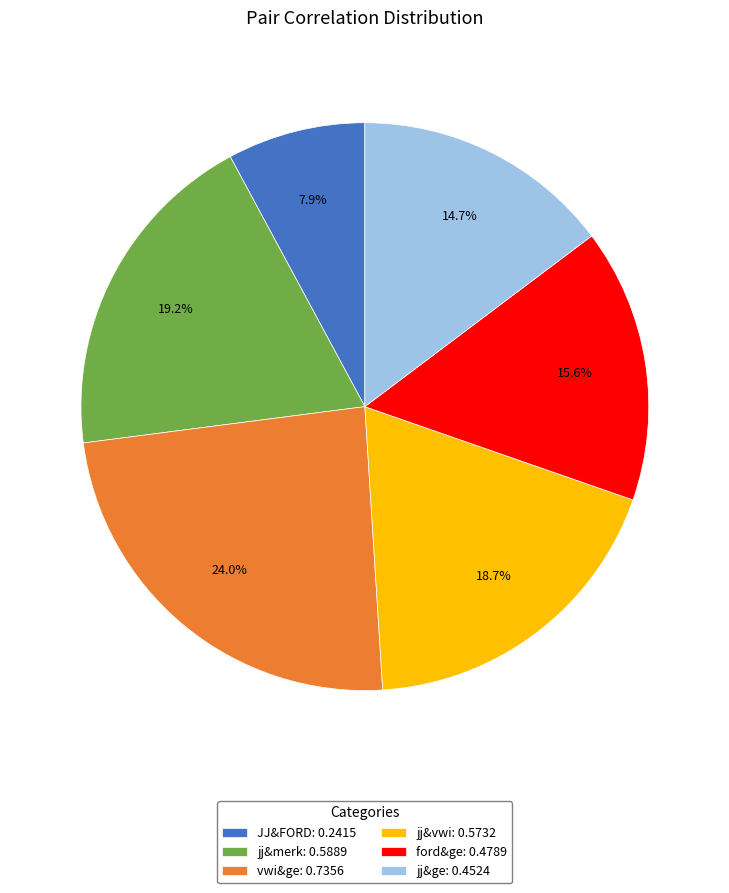

Which has a higher value, jj&vwi: 0.5732 or ford&ge: 0.4789?

jj&vwi: 0.5732